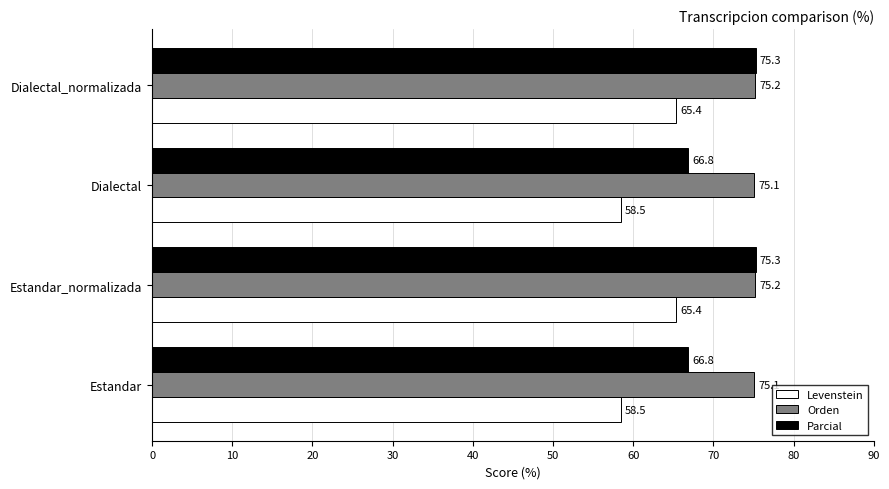

Between Estandar and Dialectal_normalizada, which series saw the biggest shift?

Parcial